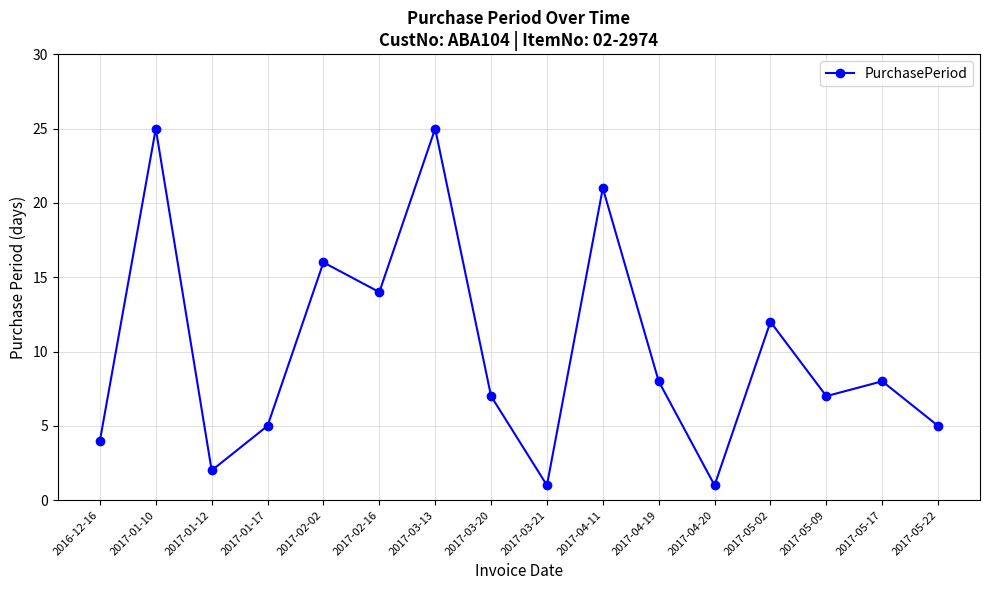

What position from the left is 2016-12-16?

1